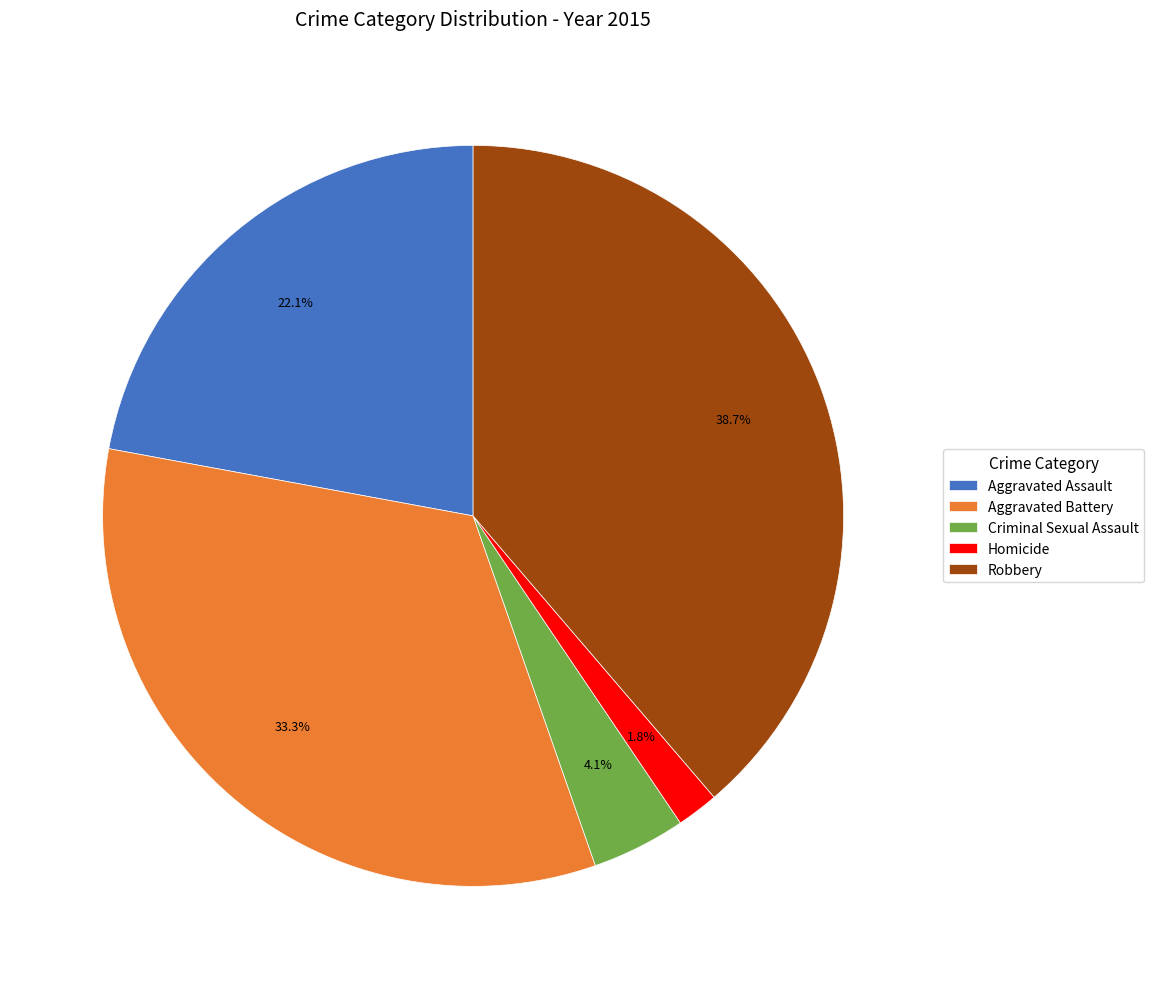

Count the number of slices in the pie.

5